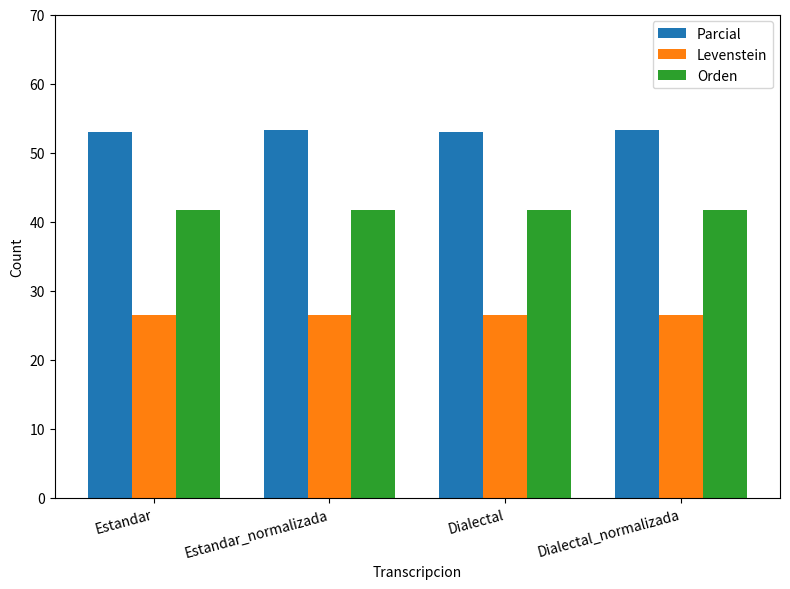

Rank the series by their maximum value, from lowest to highest.

Levenstein, Orden, Parcial